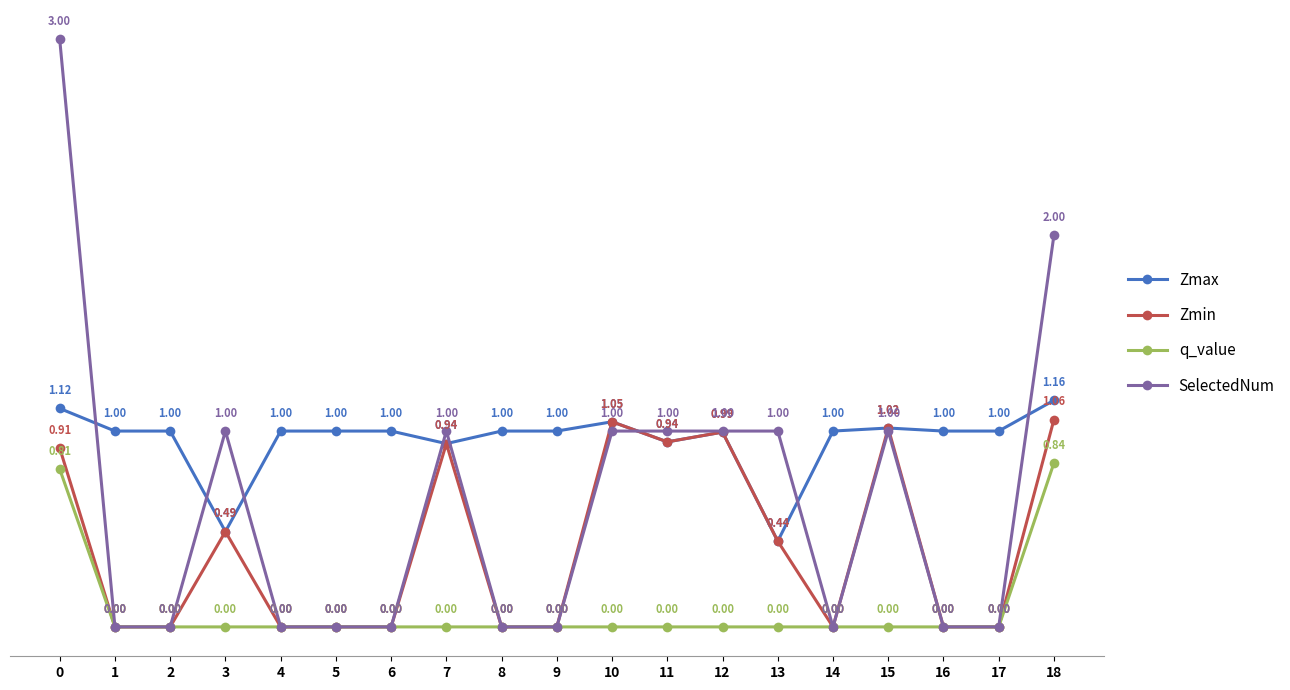

Where is the first local maximum for SelectedNum?

3